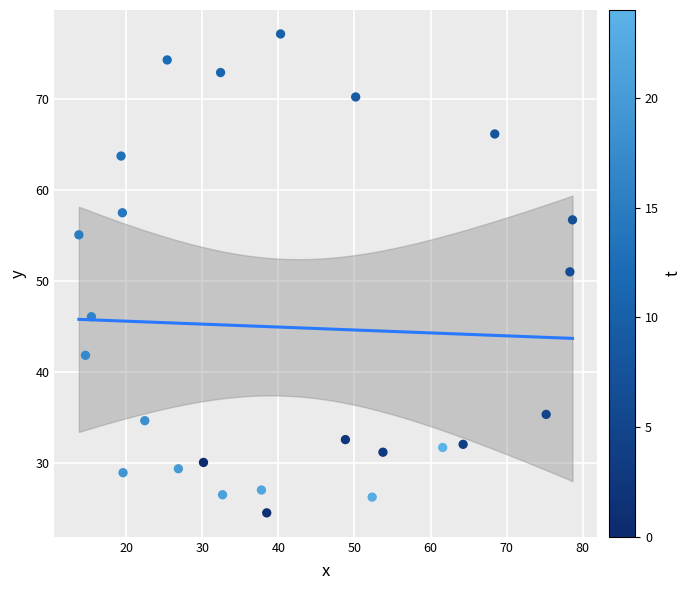

What is the range of X values (max minus min)?

64.9